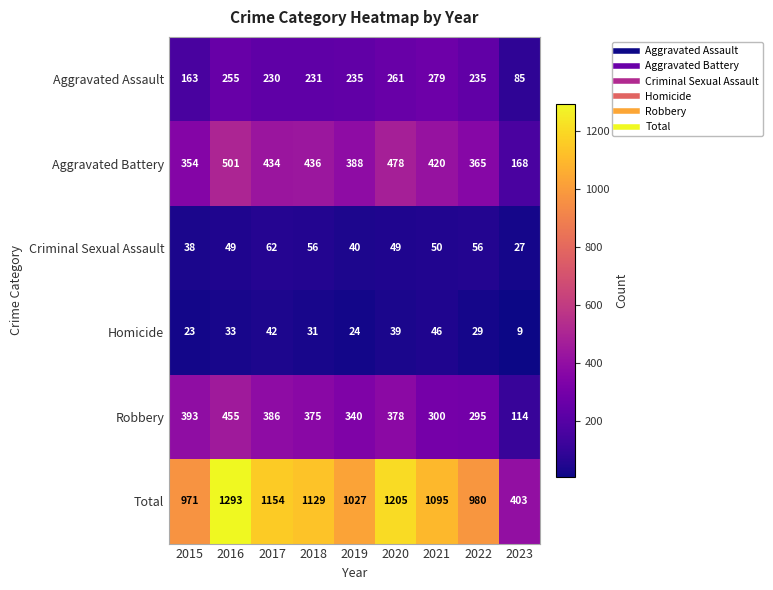

Rank the series at 2023 from highest to lowest value.

Total, Aggravated Battery, Robbery, Aggravated Assault, Criminal Sexual Assault, Homicide